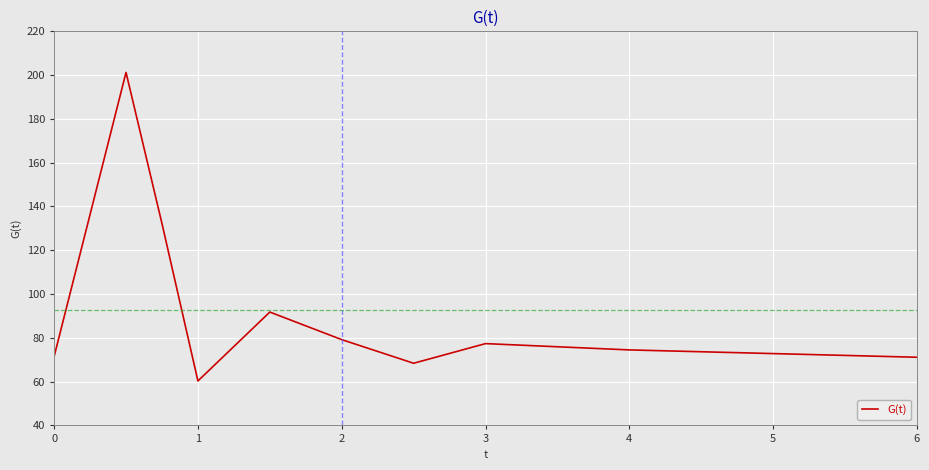

Does the chart display data point markers on the line(s)?

No